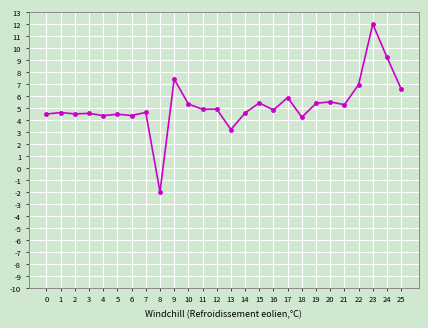

What is the sum of all values?

135.6